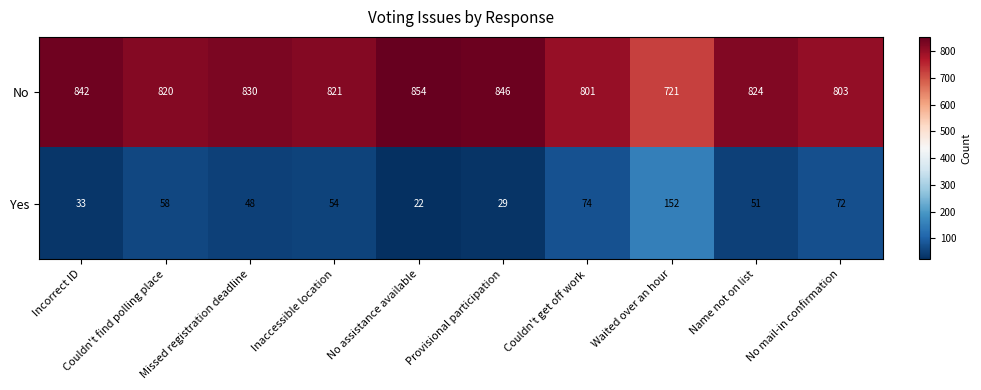

List the series in order of their peak value, lowest first.

Yes, No